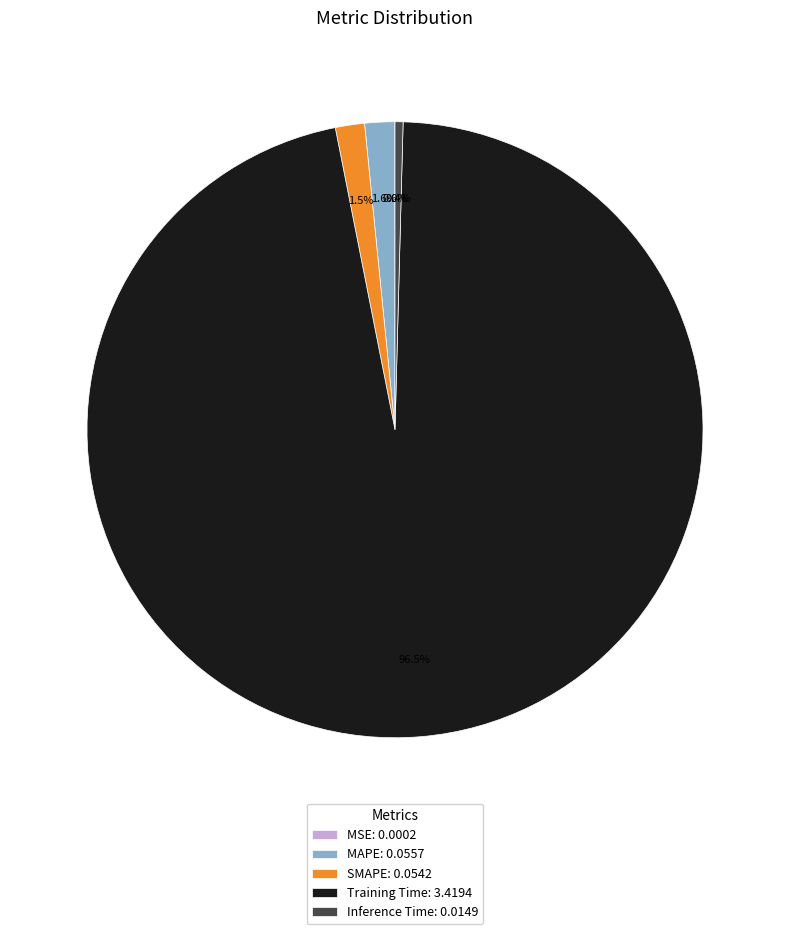

What percentage is NOT represented by Inference Time: 0.0149?

99.6%